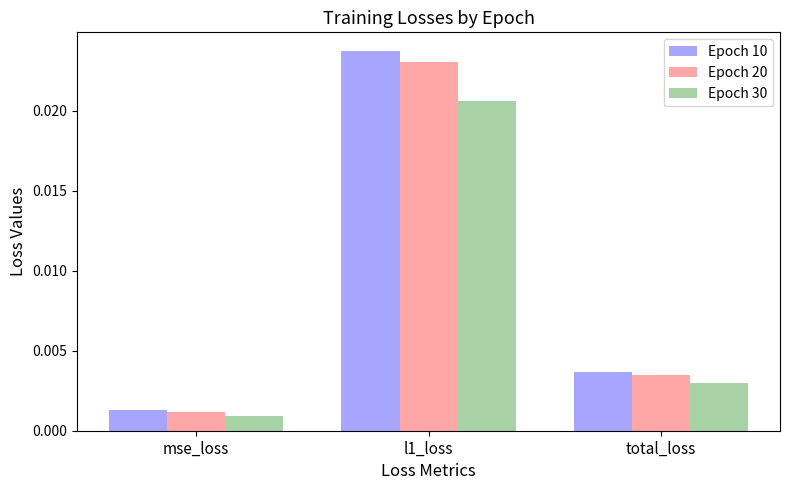

Does the chart contain stacked bars?

No